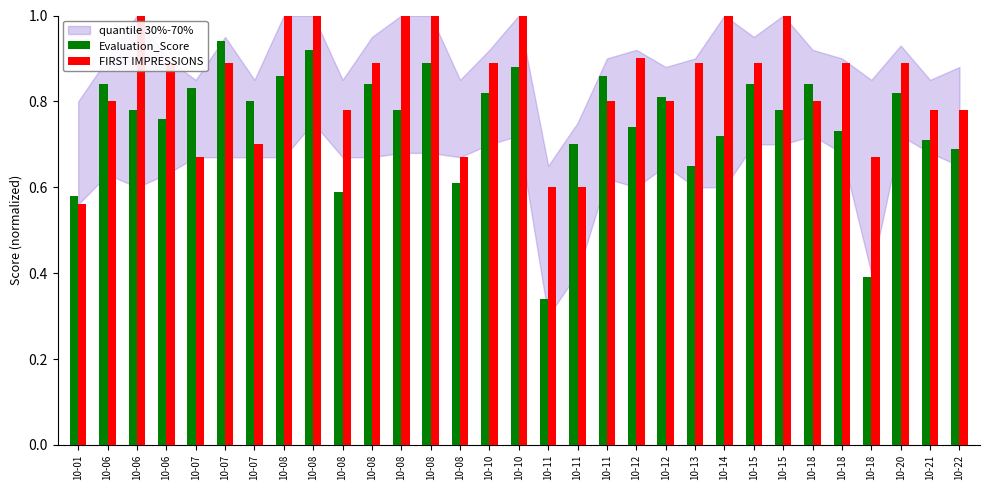

The FIRST IMPRESSIONS series shows 0.2 at 10-11. True or false?

False